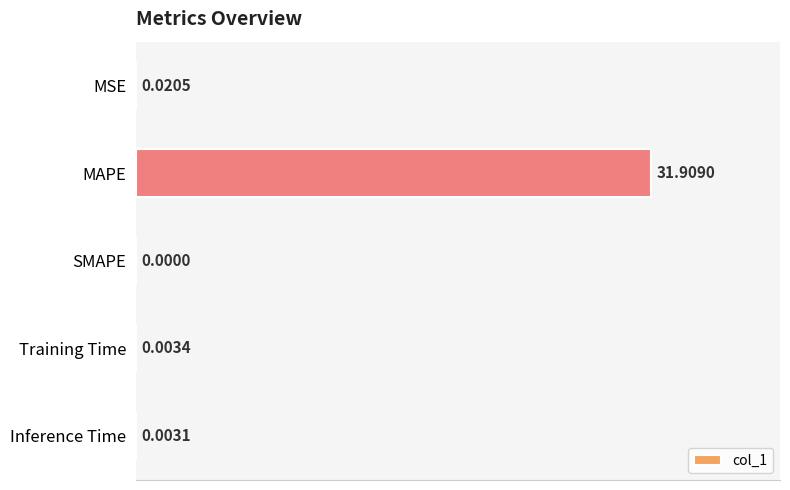

What is the sum of the values at Inference Time and MAPE?

31.9